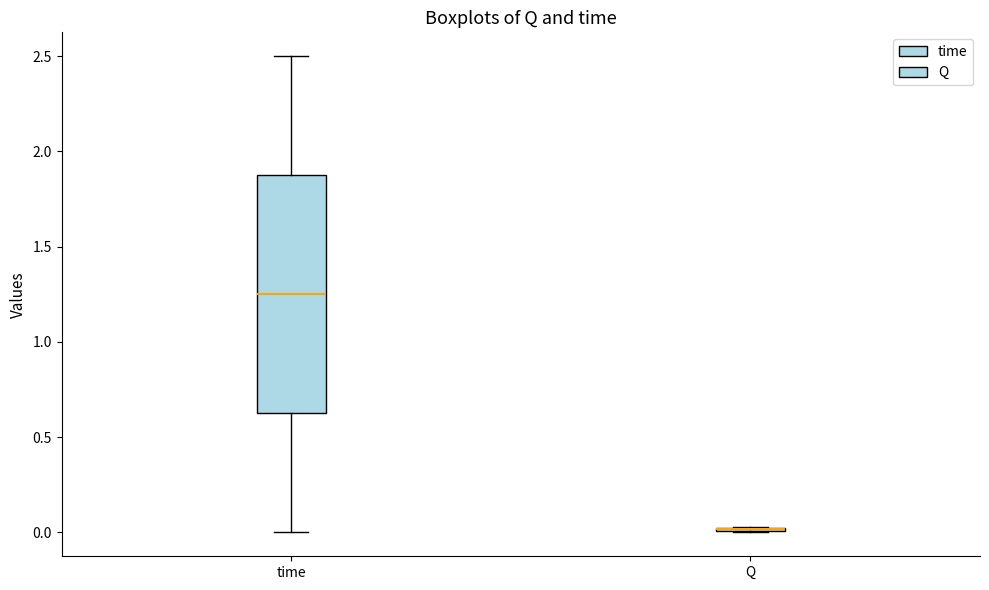

Where is the upper edge of the box for Q on the y-axis? The values are not printed on the chart, so give them approximately, as read against the axis.

0.05